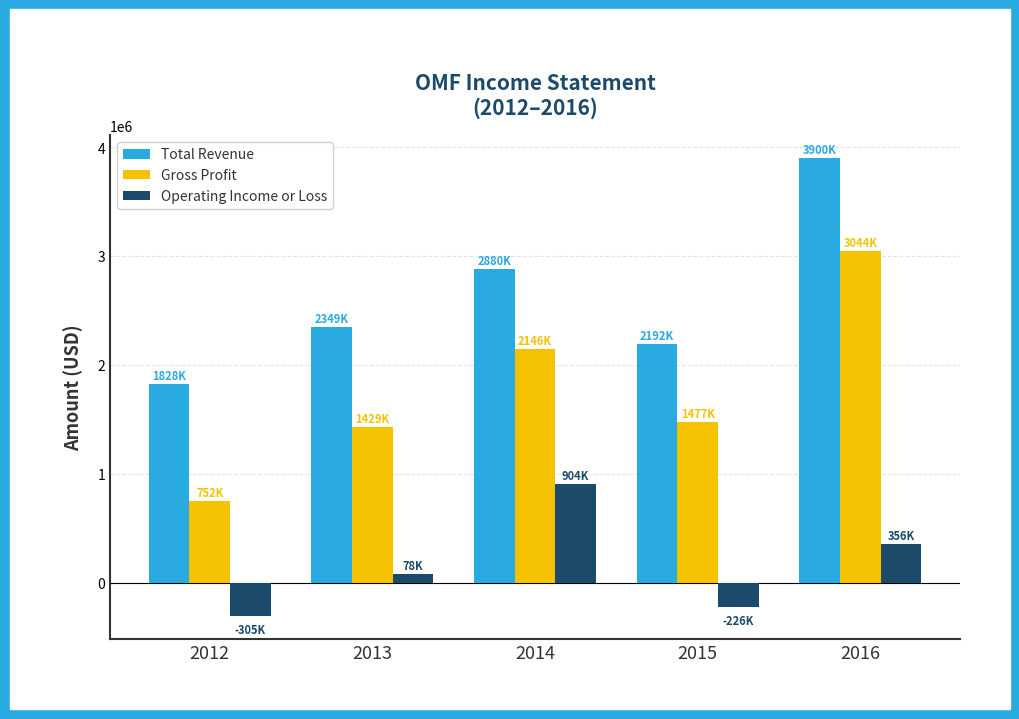

How many groups of bars are there?

5